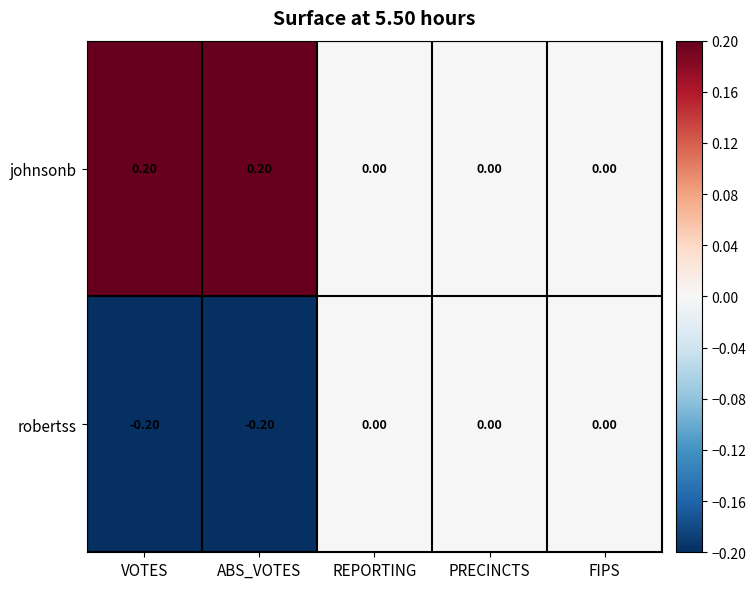

What is the sum of all johnsonb values?

0.4